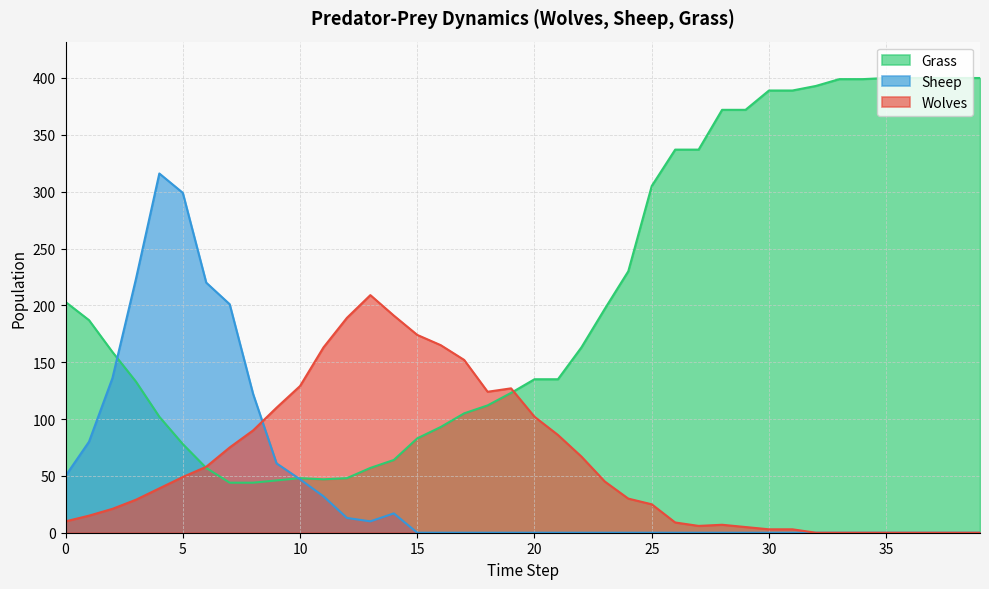

What is the value of the Sheep point at the 2nd from the left?

80